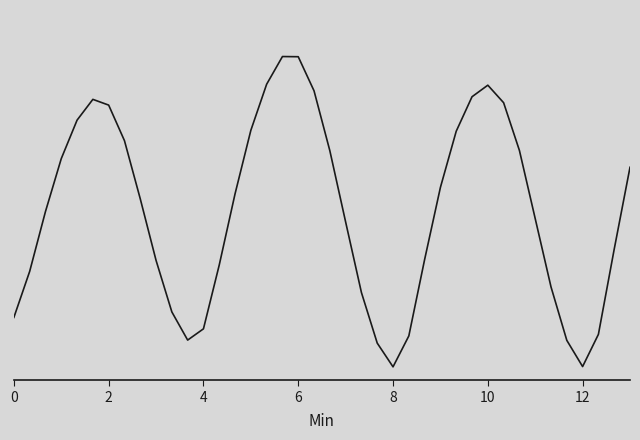

At which label does the data first exceed 1?

2